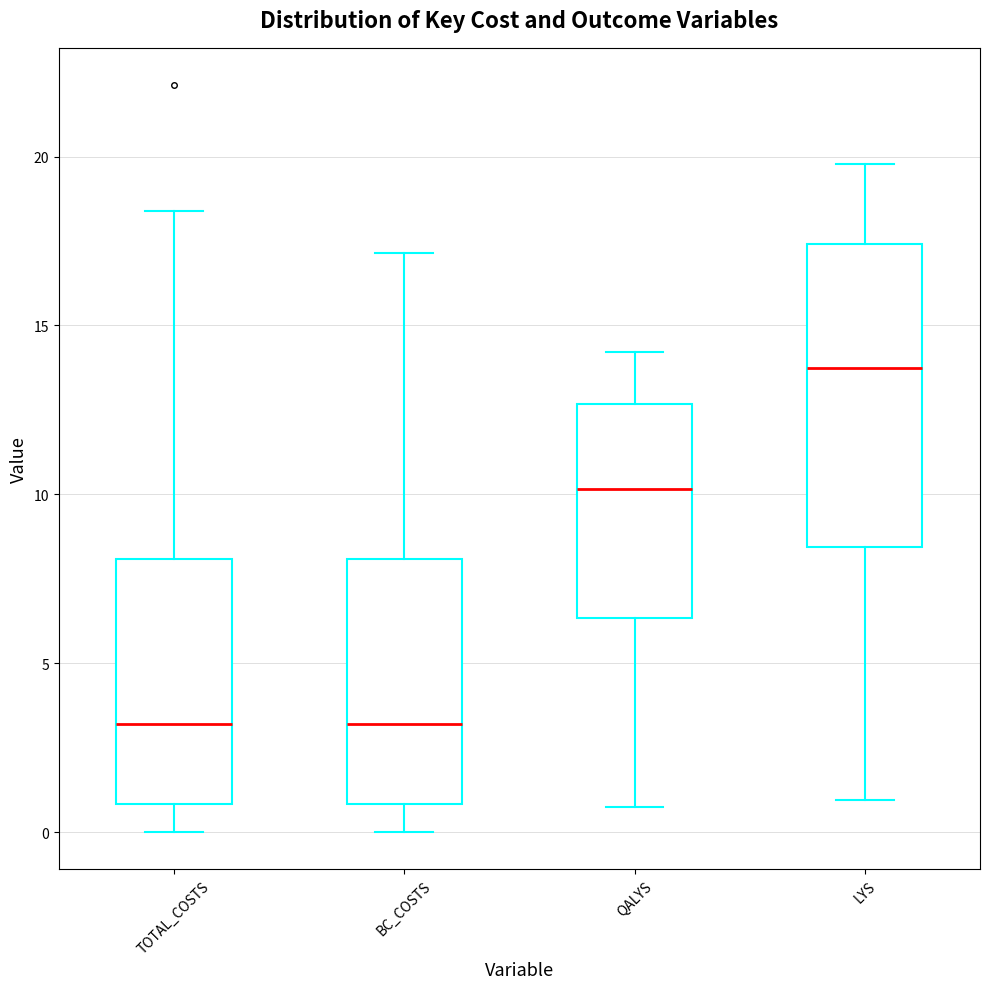

Reading left to right, read every box against the y-axis: the position of its median line, the range the box covers, and the ends of its whiskers. The values are not printed on the chart, so give them approximately, as read against the axis.

TOTAL_COSTS: median 3.0, box 1.0 to 8.0, whiskers 0.0 to 18.5
BC_COSTS: median 3.0, box 1.0 to 8.0, whiskers 0.0 to 17.0
QALYS: median 10.0, box 6.5 to 12.5, whiskers 0.5 to 14.0
LYS: median 13.5, box 8.5 to 17.5, whiskers 1.0 to 20.0